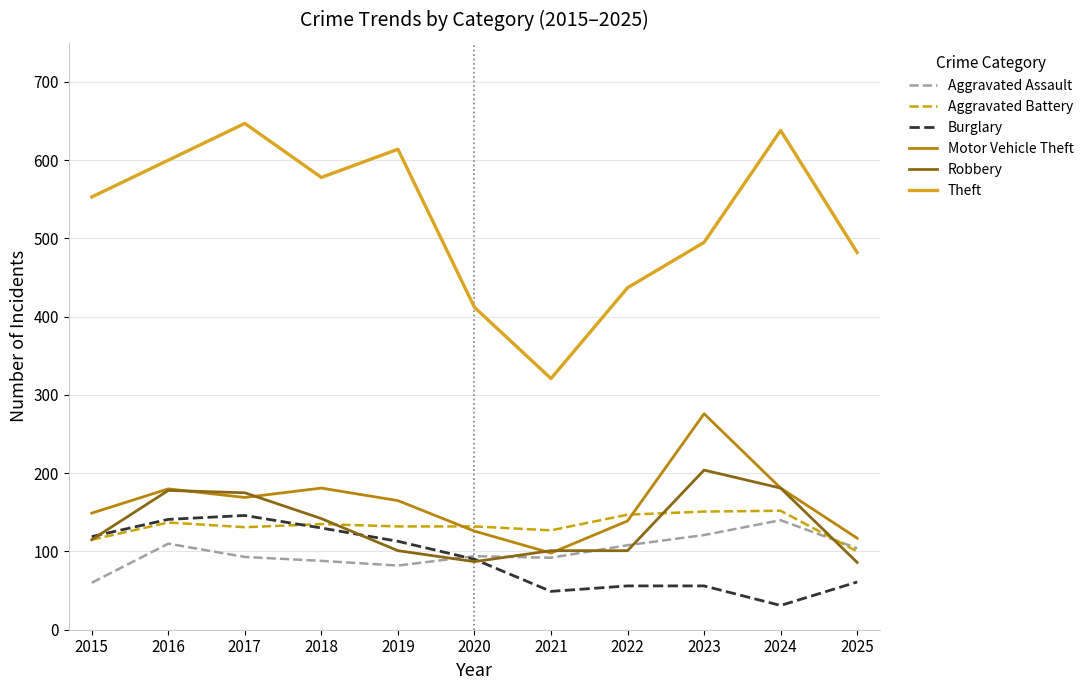

Does the chart have visible grid lines?

Yes